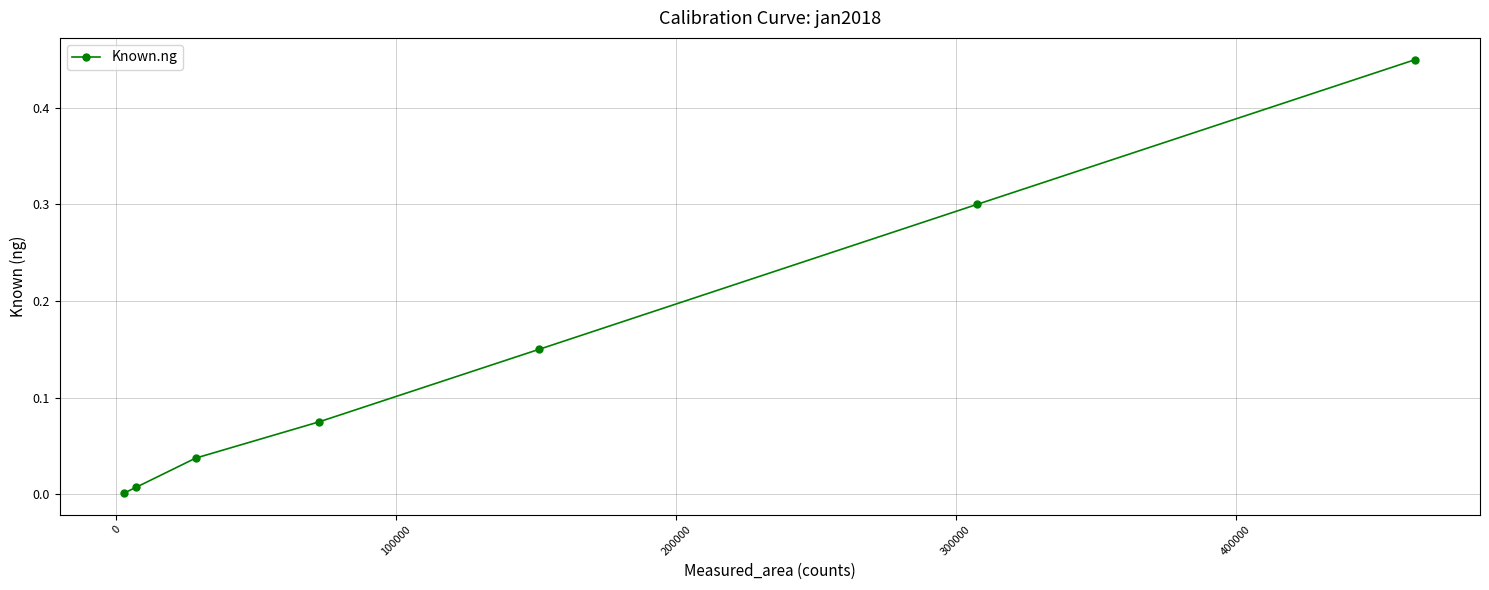

What is the sum of all values?

1.0